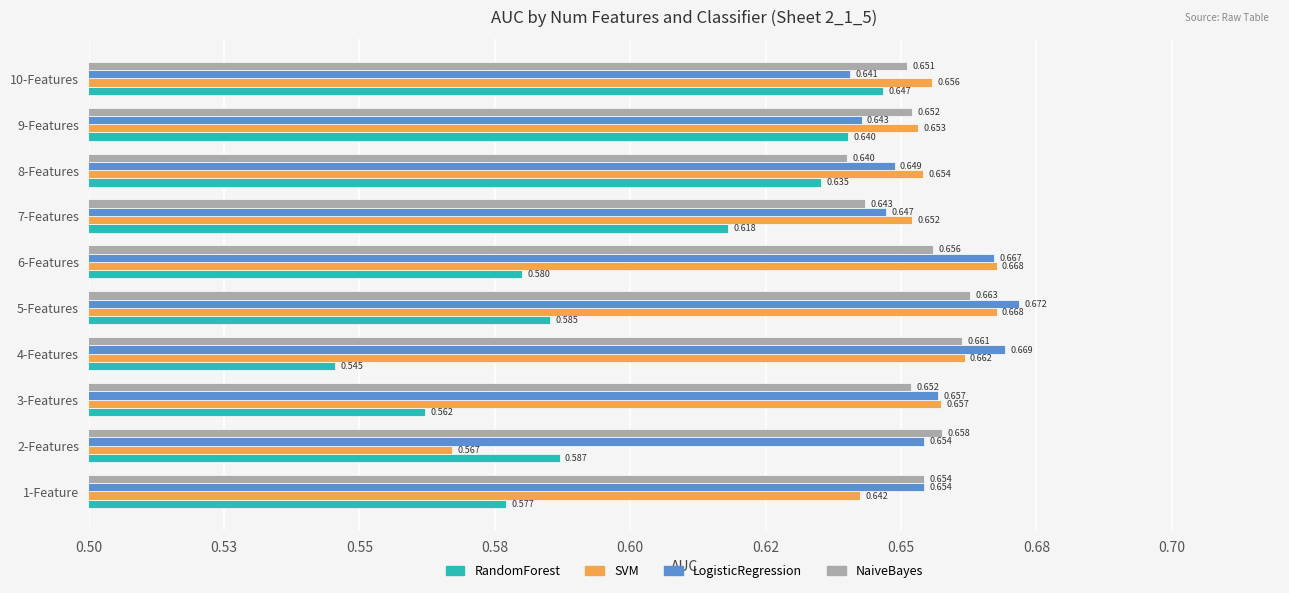

What are all the series names shown in the legend?

RandomForest, SVM, LogisticRegression, NaiveBayes